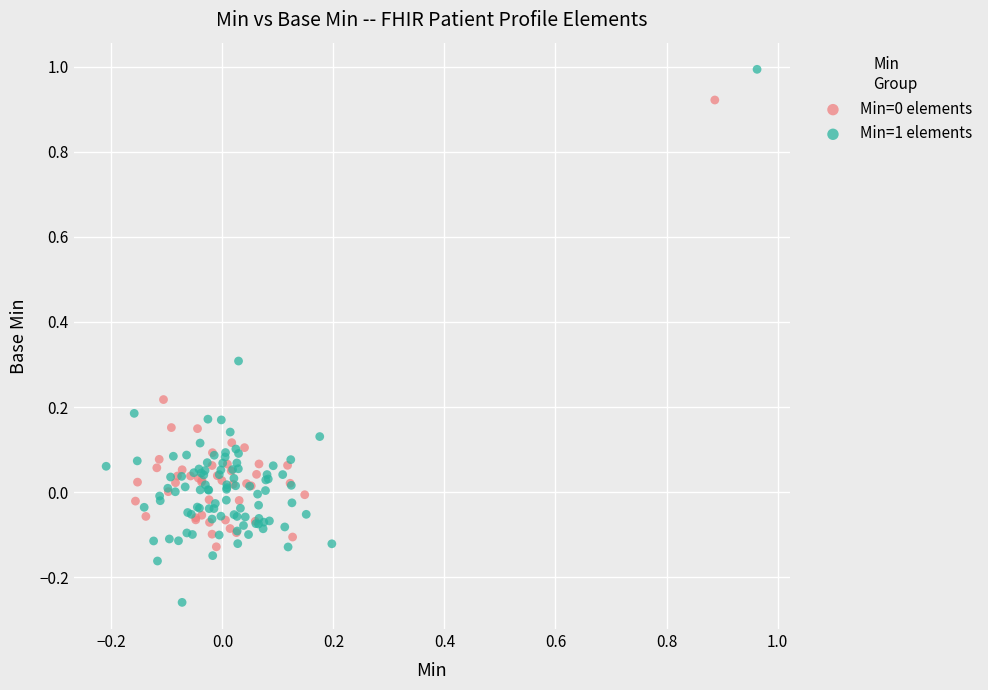

Which series has the largest Y range (max minus min)?

Min=1 elements